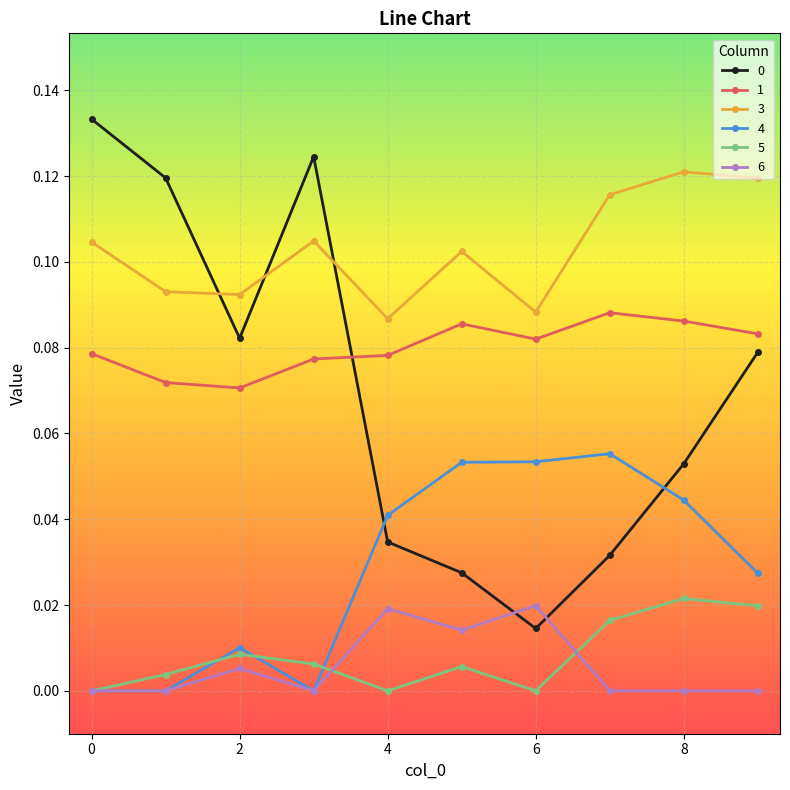

True or false: 4 and 3 intersect in this chart.

False